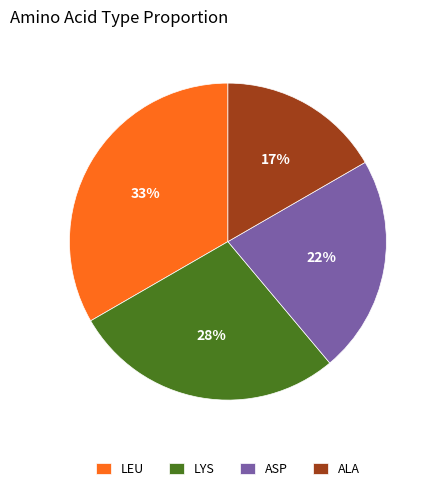

Is it true that ALA is 17% of the pie?

True